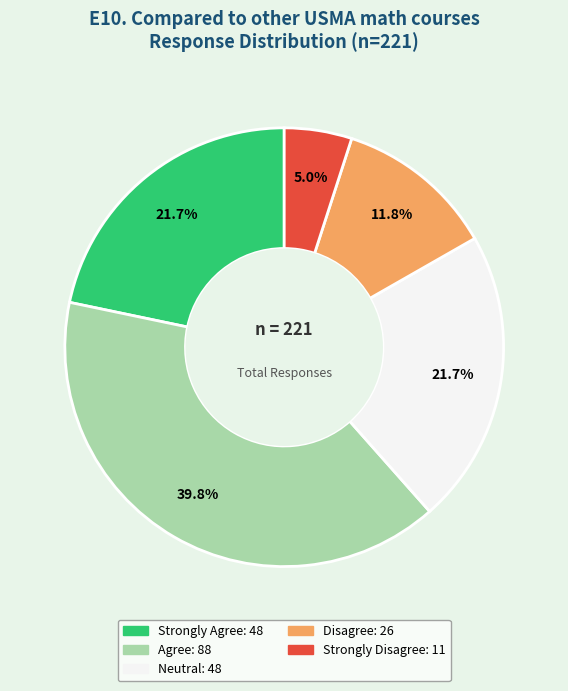

How many slices are in this pie chart?

5